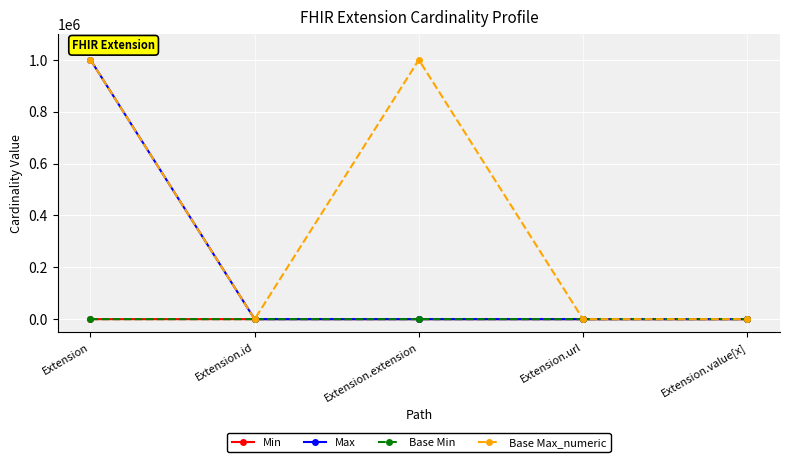

Is this an area chart (filled region under the line)?

No